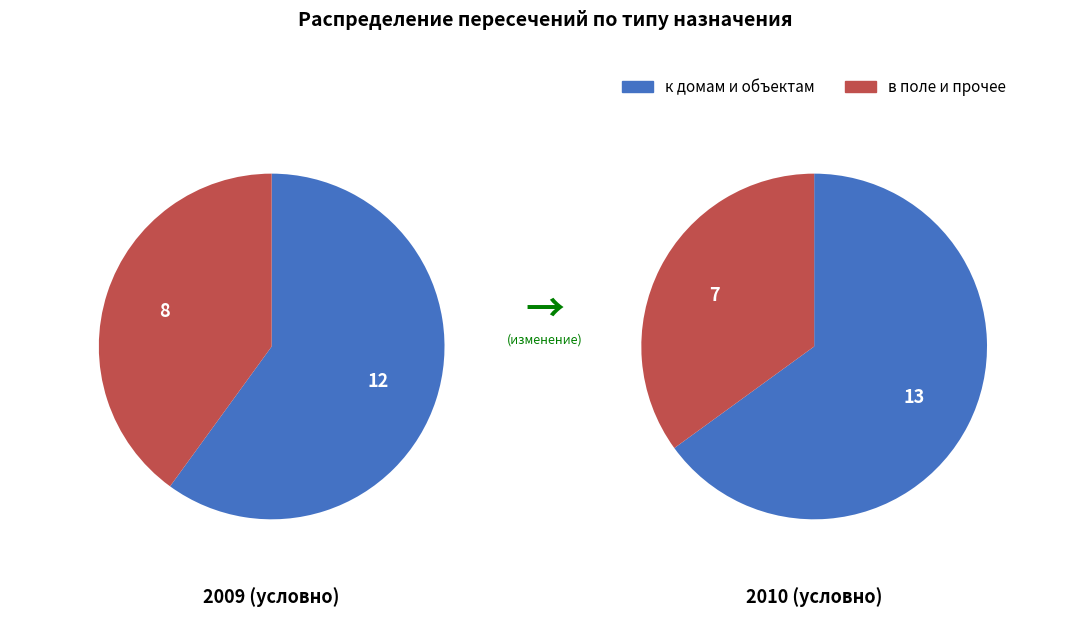

What is the change in value from в поле to к домам (Крым)?

-4